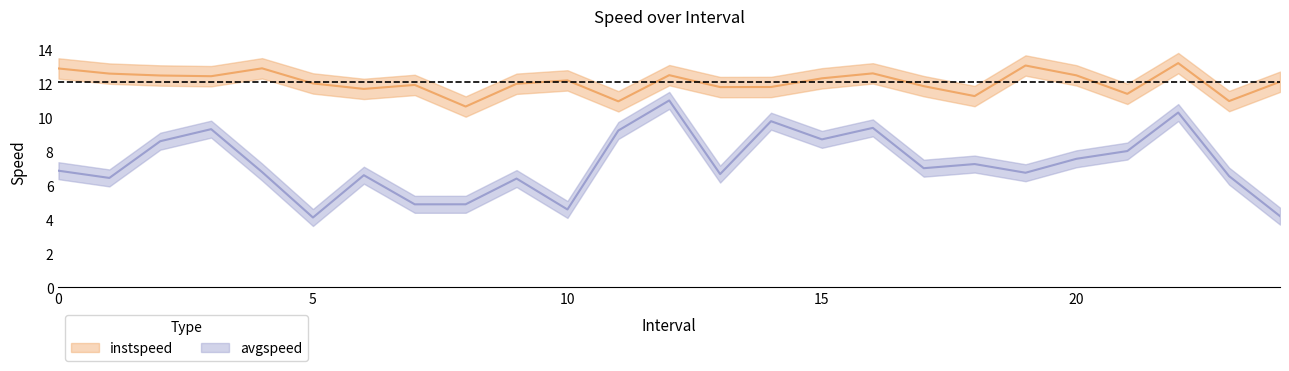

At which category is the sum across all series the highest?

12.0